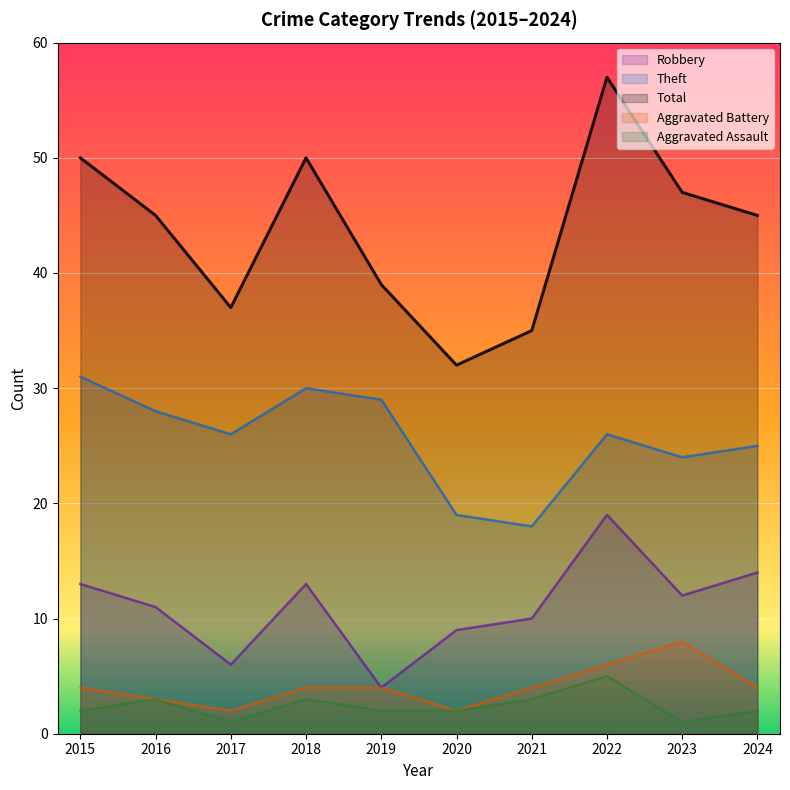

Which series has the largest range (max minus min)?

Total